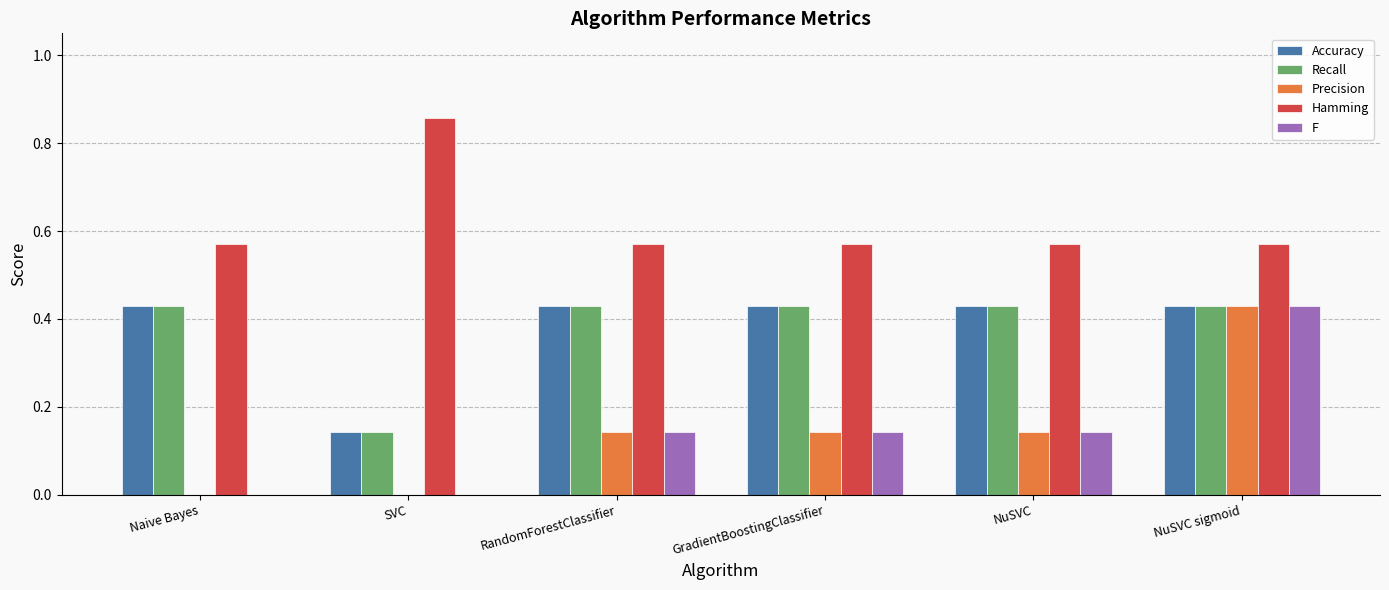

What is the sum of all Accuracy values?

2.3